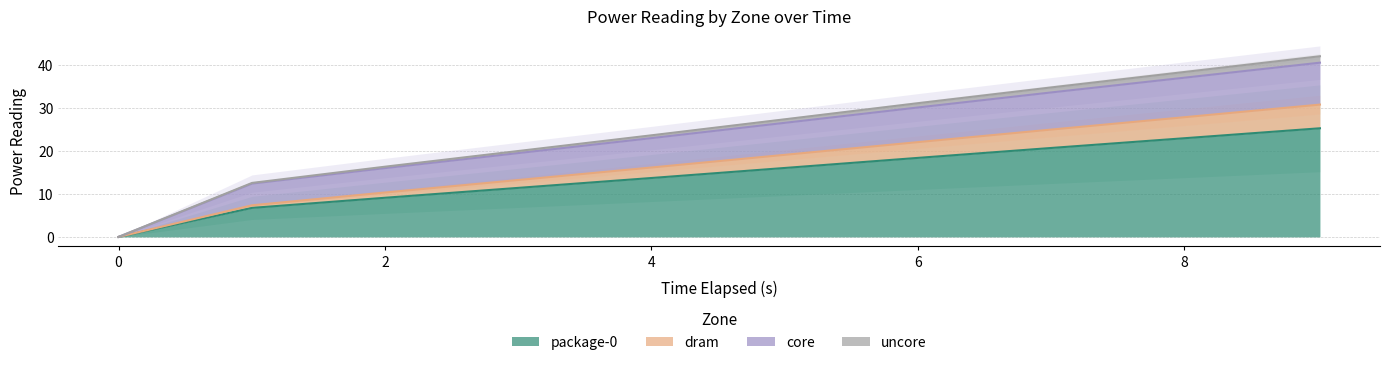

What is the average value of the uncore series?

24.7